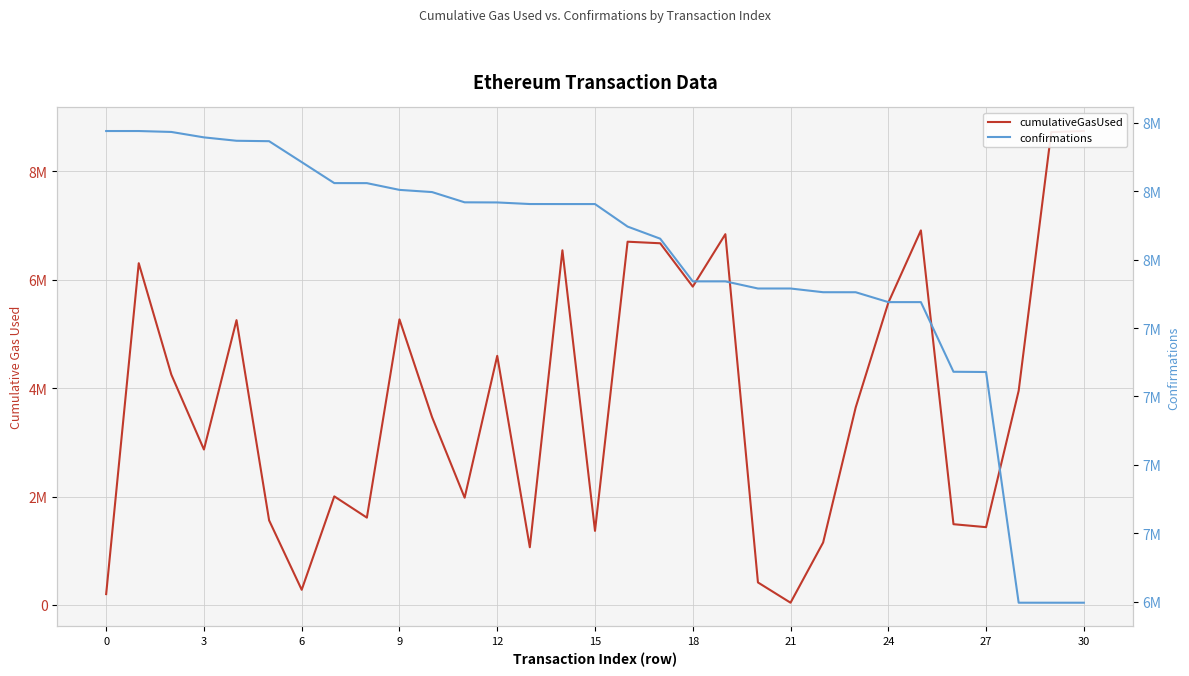

True or false: cumulativeGasUsed has a value of 582763 at 26.

False